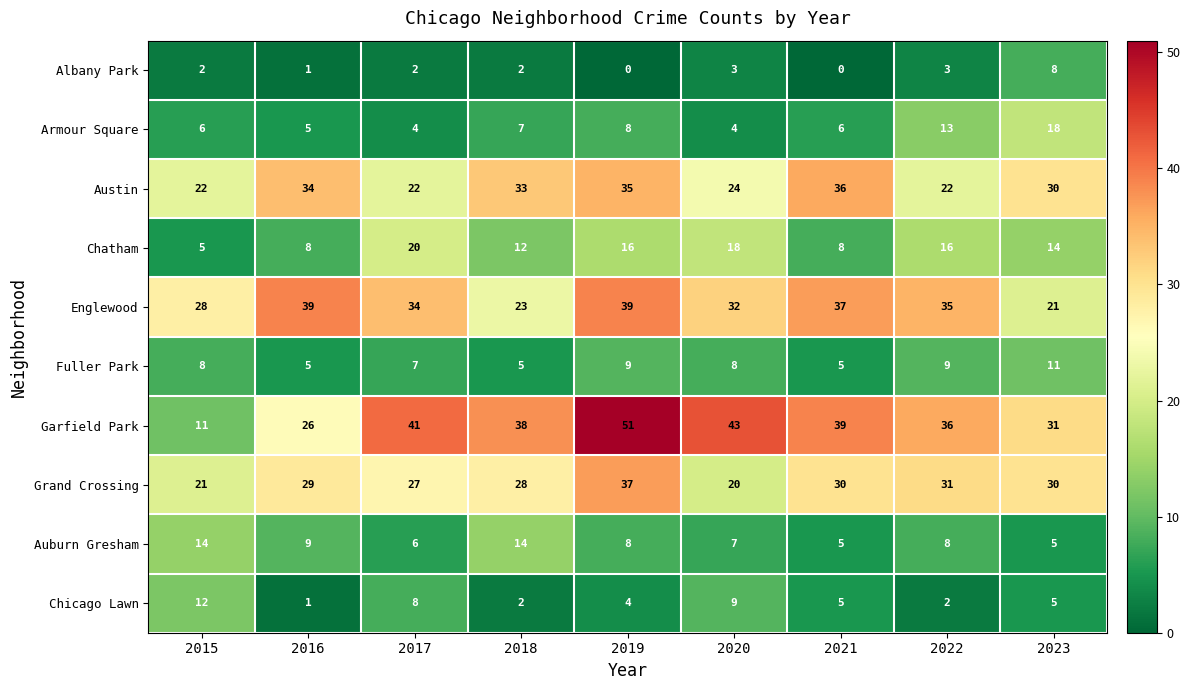

Read the Englewood value at 2015.

28